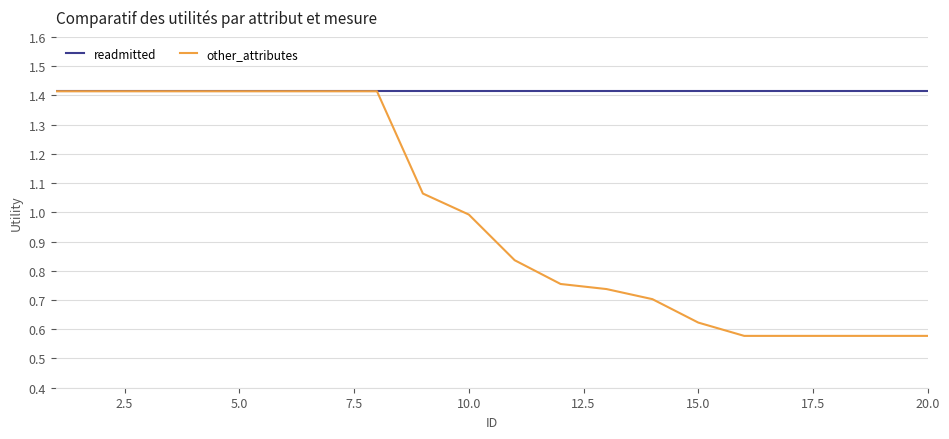

Which series has the largest total across all categories?

readmitted